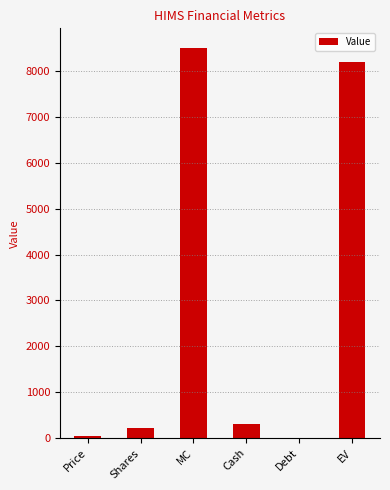

What is the sum of the values at Cash and Shares?

521.1